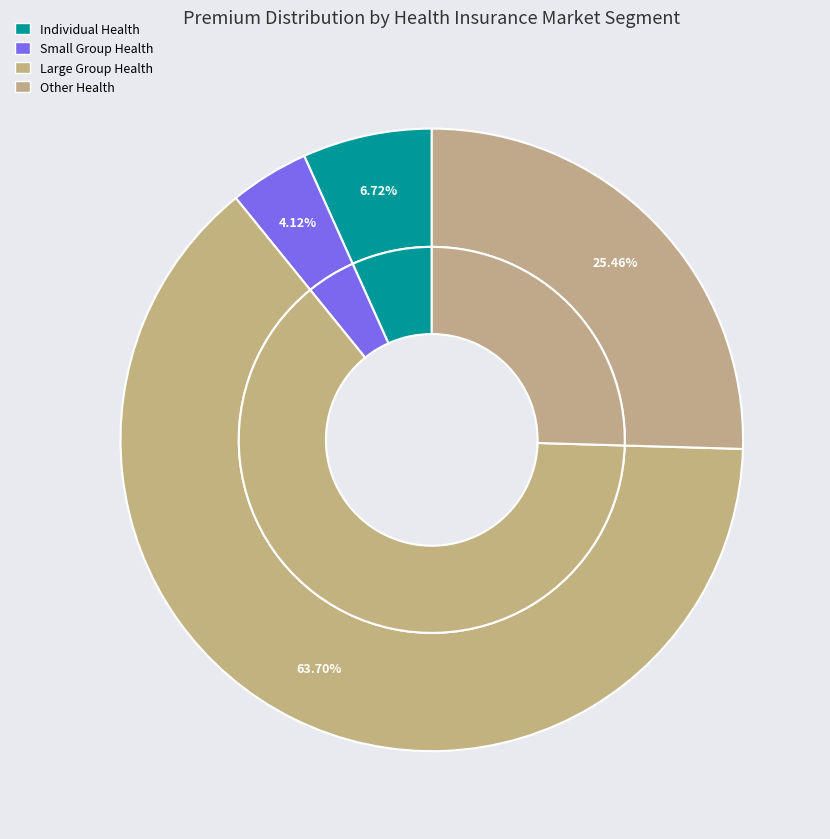

Which slice is the largest?

Large Group Health